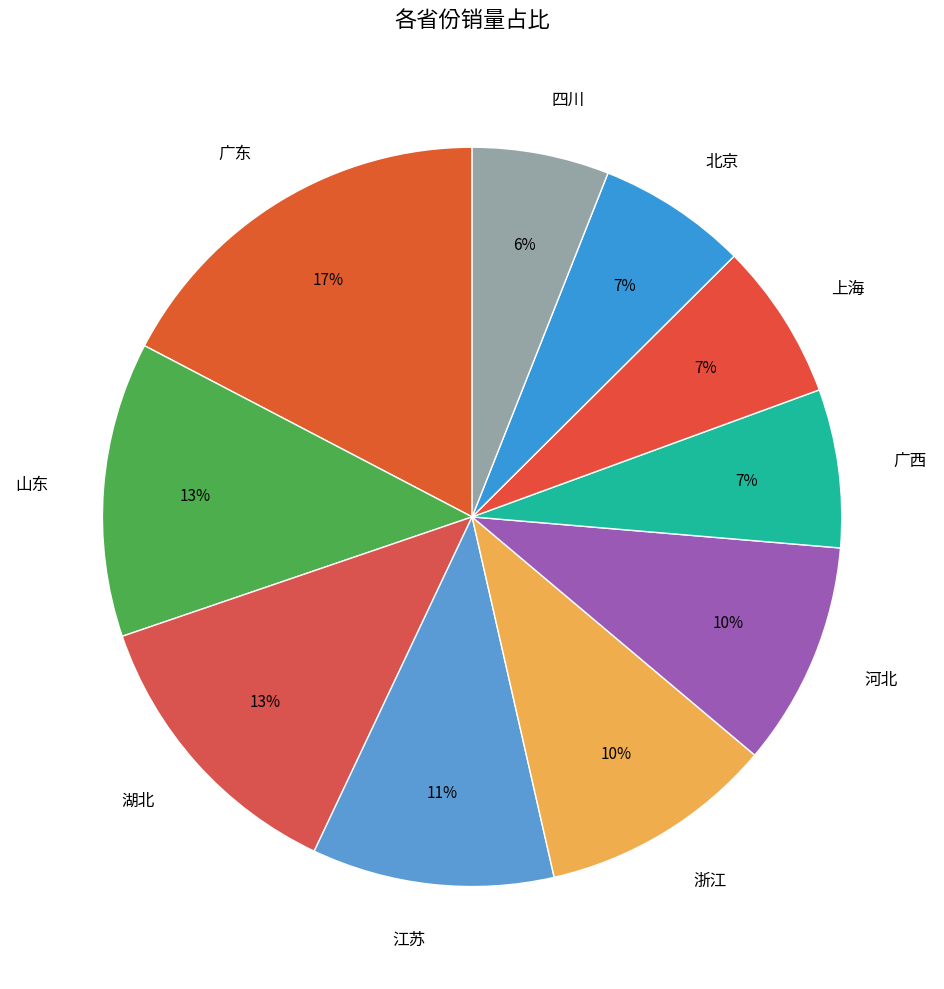

Which slice is the largest?

广东